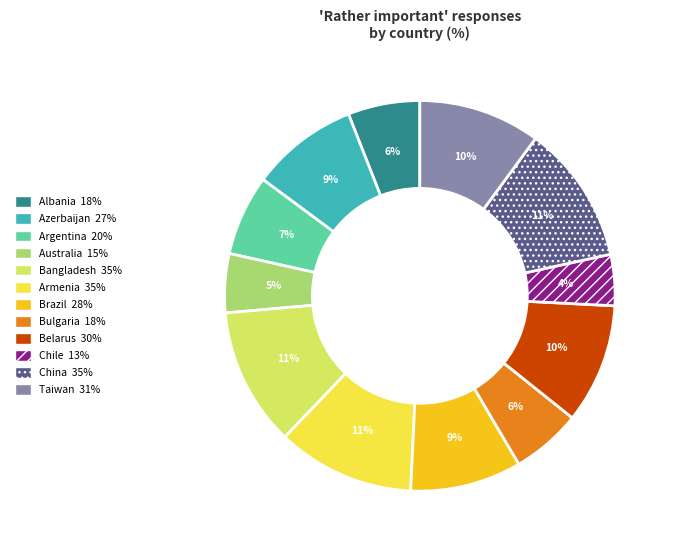

Which has a higher value, Azerbaijan or Belarus?

Belarus